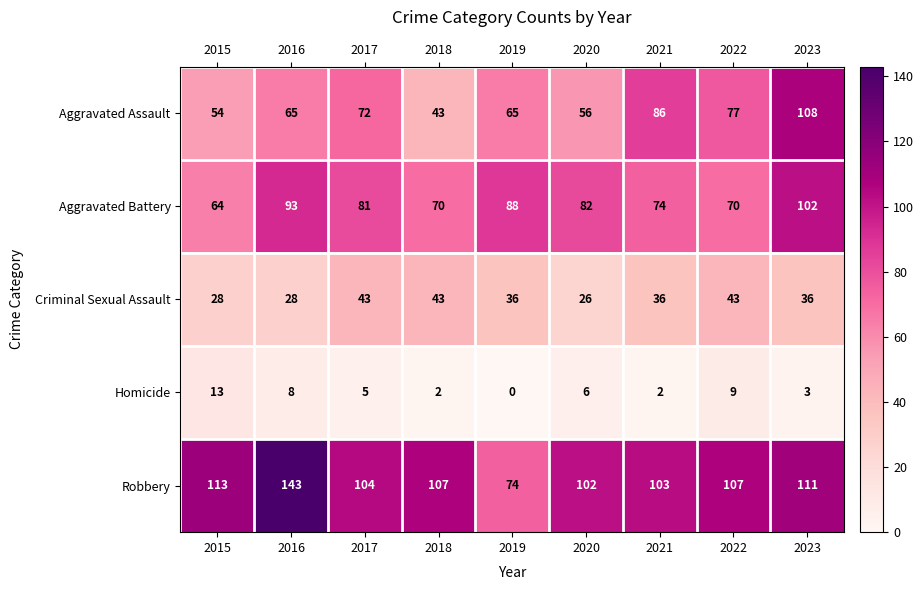

Which series has the largest total across all categories?

Robbery